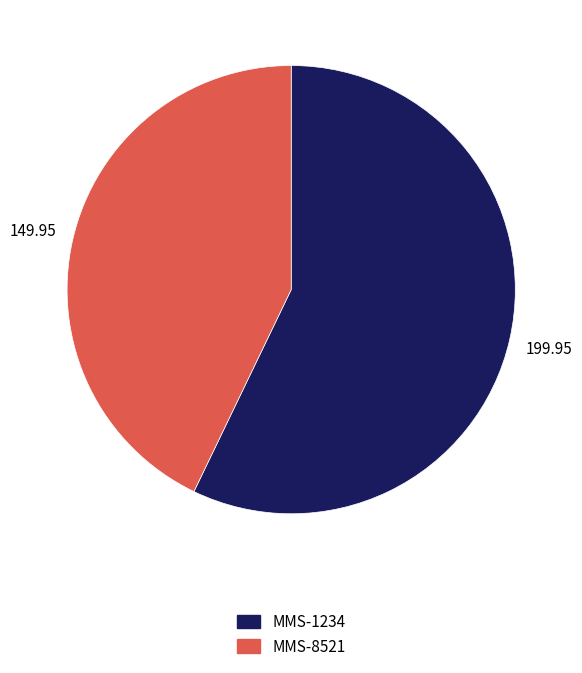

The MMS-8521 slice represents 43% of the pie. True or false?

True